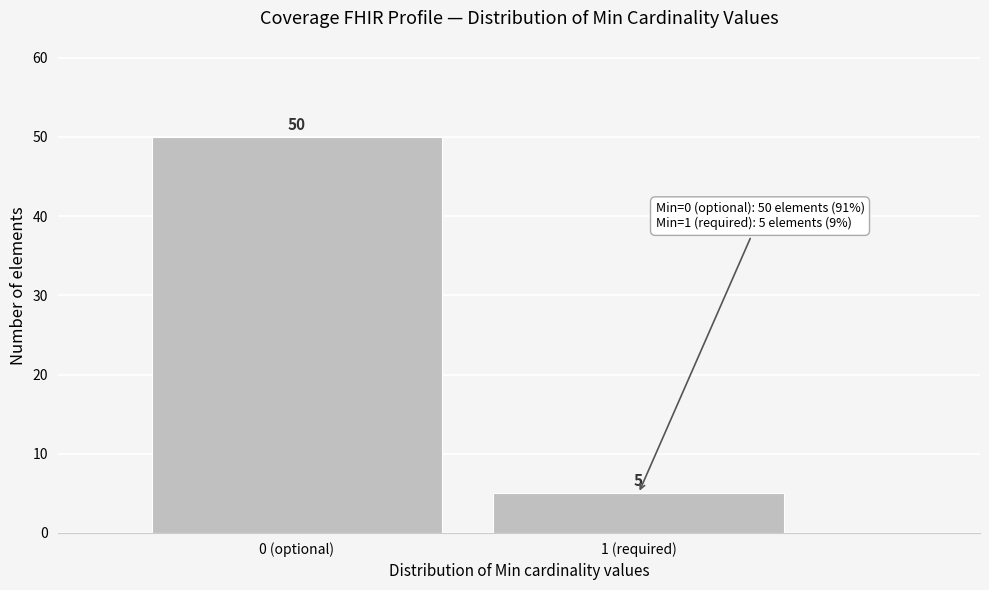

Reading left to right, transcribe all the data shown in this chart.

50	5